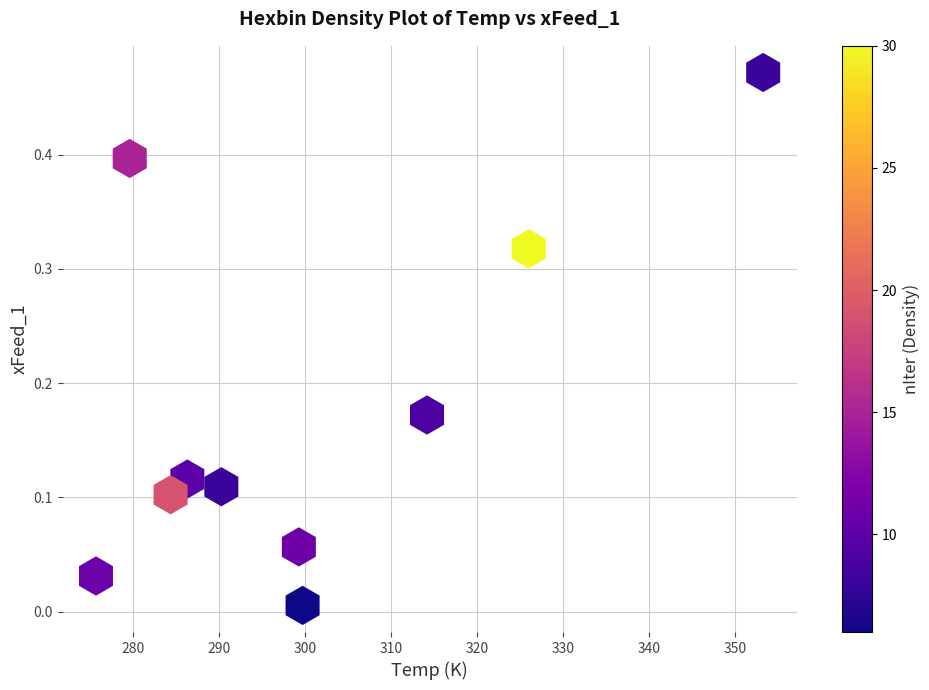

What is the average X value?

300.8